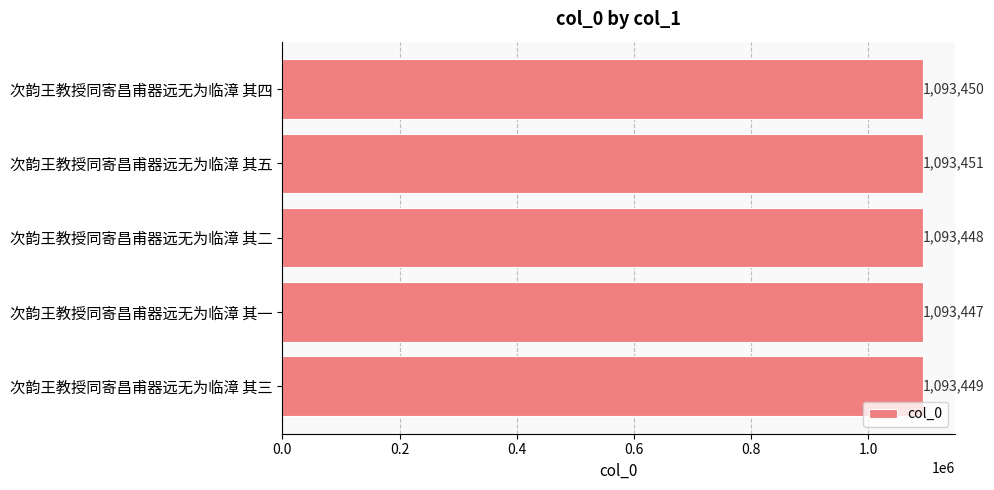

What is the ratio of the value at 次韵王教授同寄昌甫器远无为临漳 其一 to the value at 次韵王教授同寄昌甫器远无为临漳 其五?

1.0